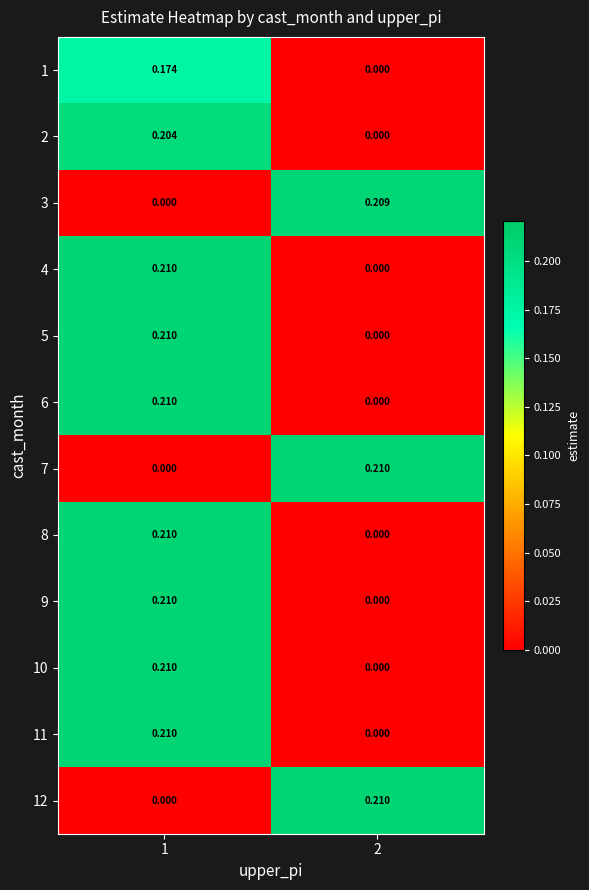

Is the value of 3 at 1 greater than the value of 1 at 1?

No